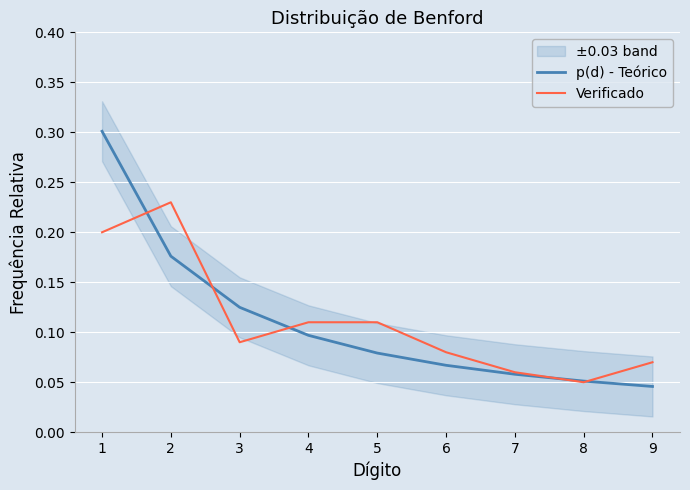

Is it true that p(d) - Teórico equals 0.5 at 1?

False